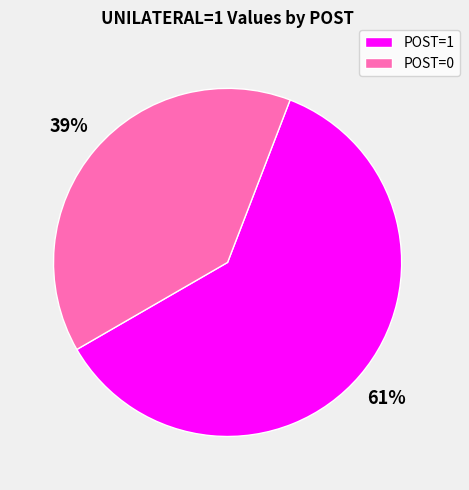

To the nearest percent, what is the combined percentage of POST=0 and POST=1?

100%